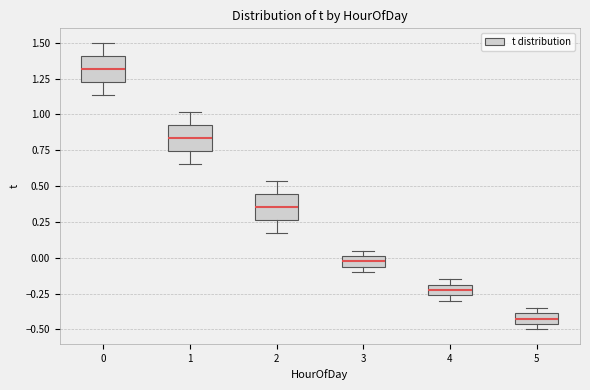

Where is the lower edge of the box at x = 0 on the y-axis? The values are not printed on the chart, so give them approximately, as read against the axis.

1.25